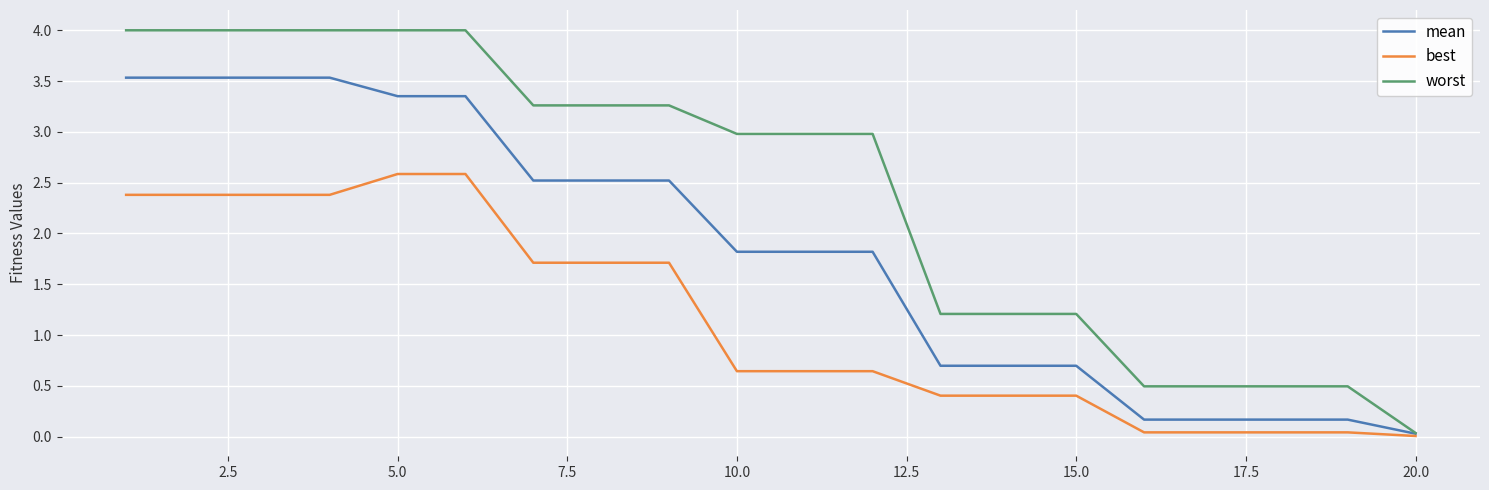

What is the greatest value displayed?

4.0